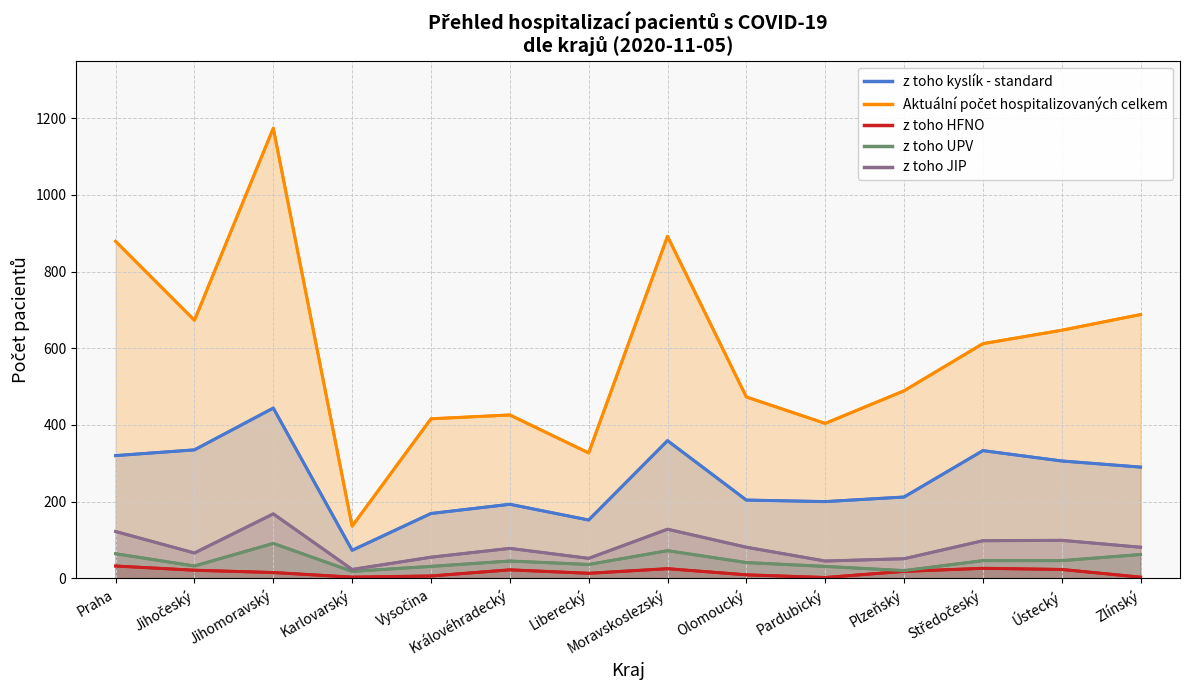

What is the label of the 6th point from the left?

Královéhradecký